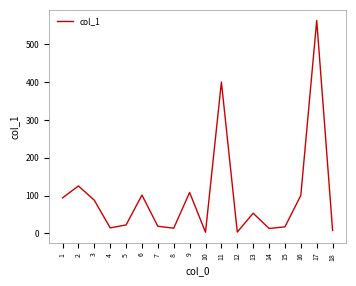

What is the difference between the maximum and minimum values?

560.3